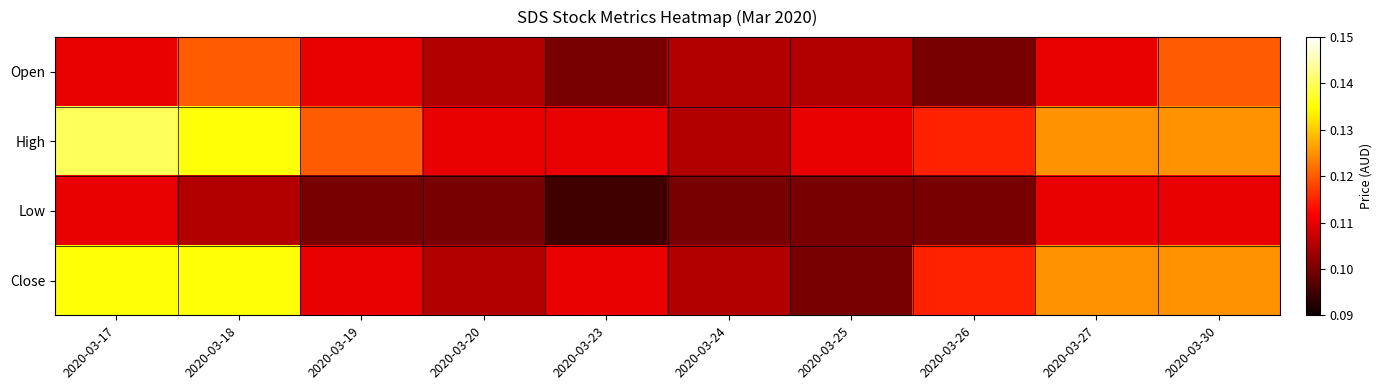

Which label corresponds to the smallest value in the chart?

2020-03-23